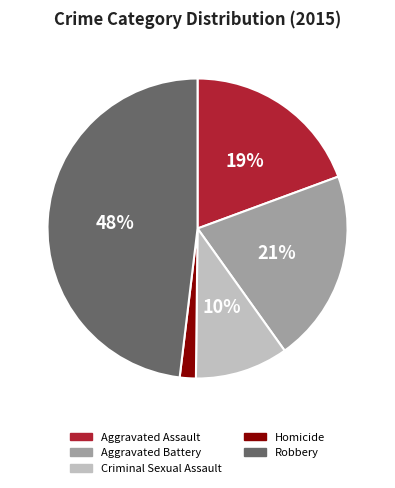

To the nearest percent, what is the average slice percentage?

20%